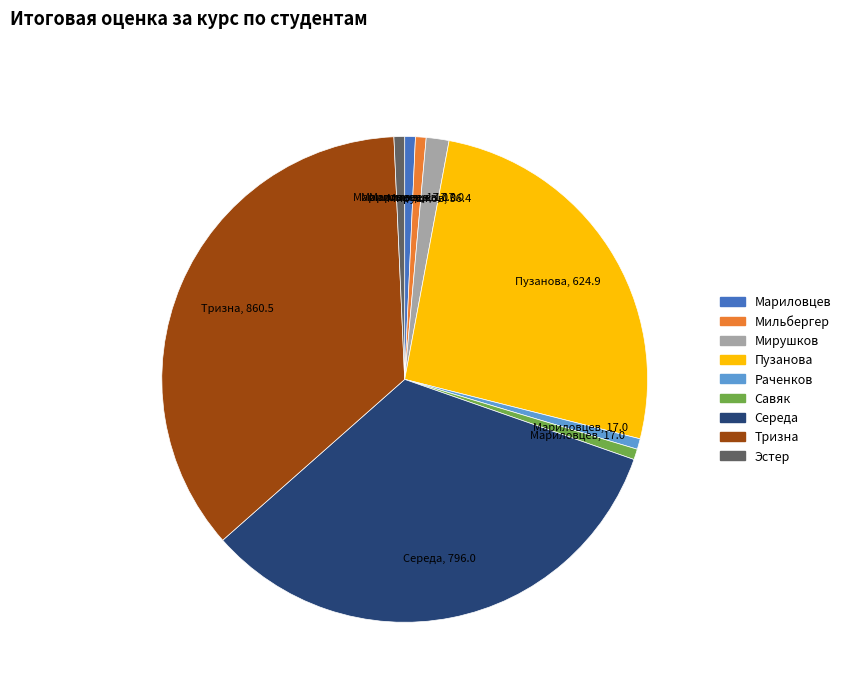

Count the number of slices in the pie.

9